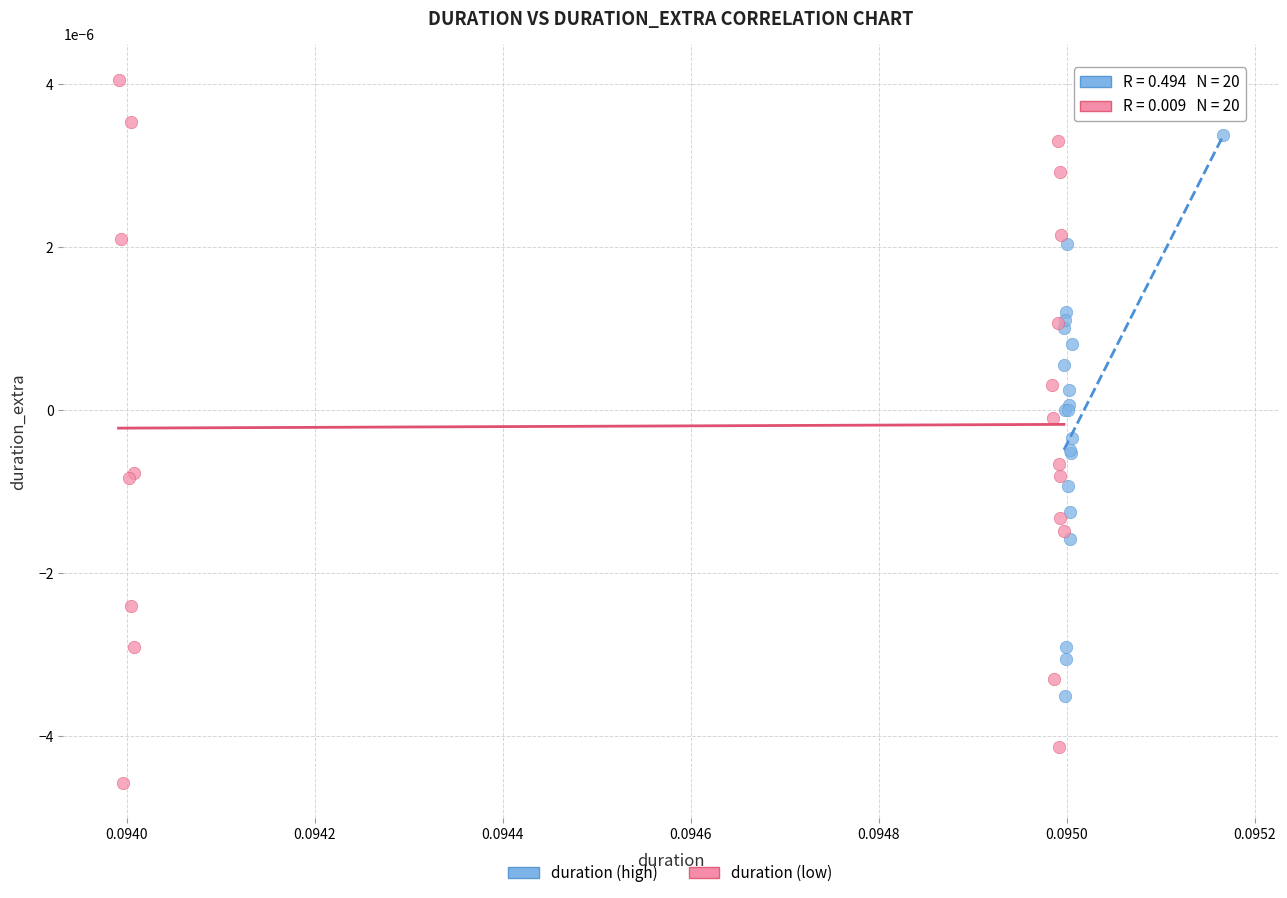

What are all the series names shown in the legend?

duration (high), duration (low)